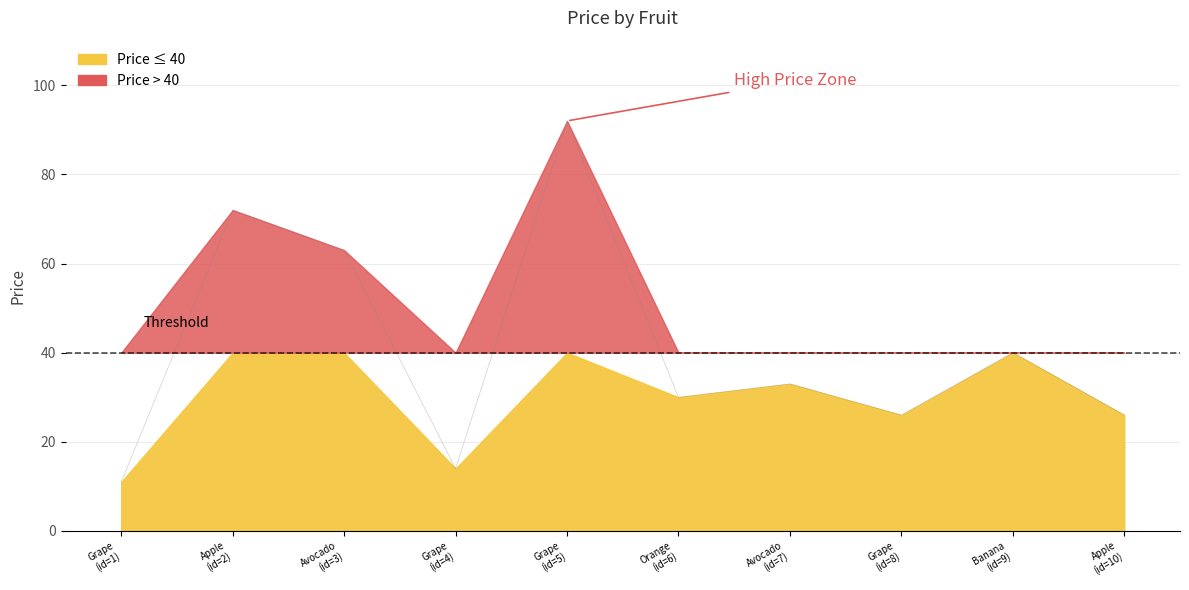

List the labels in order of value, smallest first.

Grape (id=1), Grape (id=4), Grape (id=8), Apple (id=10), Orange (id=6), Avocado (id=7), Banana (id=9), Avocado (id=3), Apple (id=2), Grape (id=5)